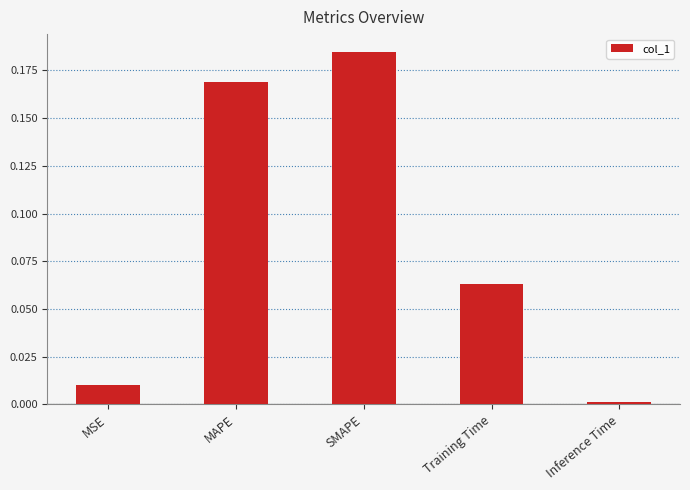

How many categories are shown in the chart?

5